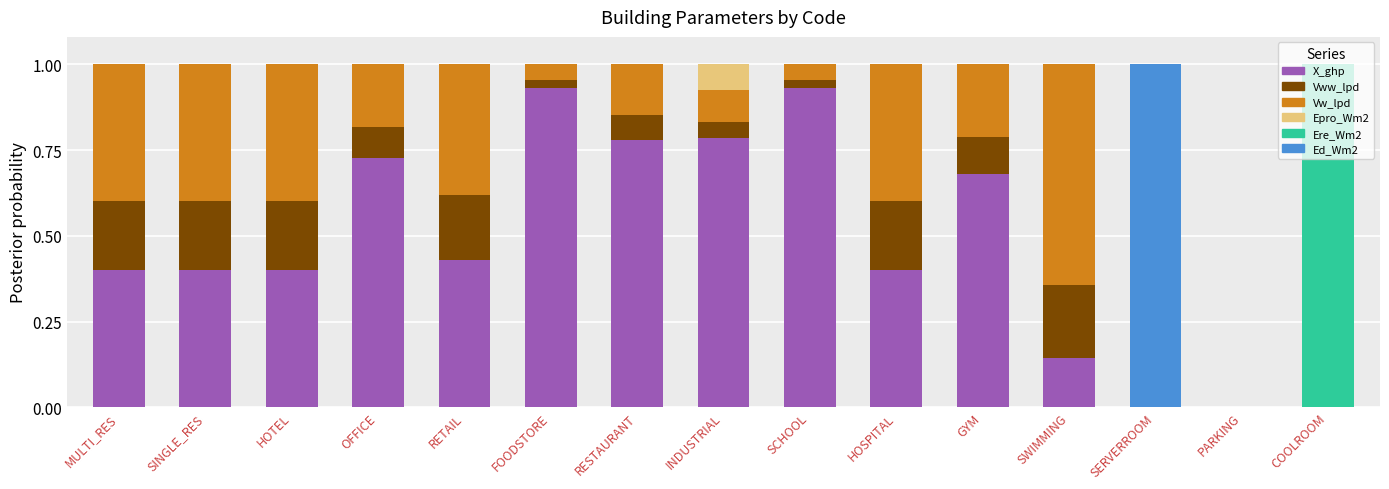

What is the total value across all series at GYM?

1.0